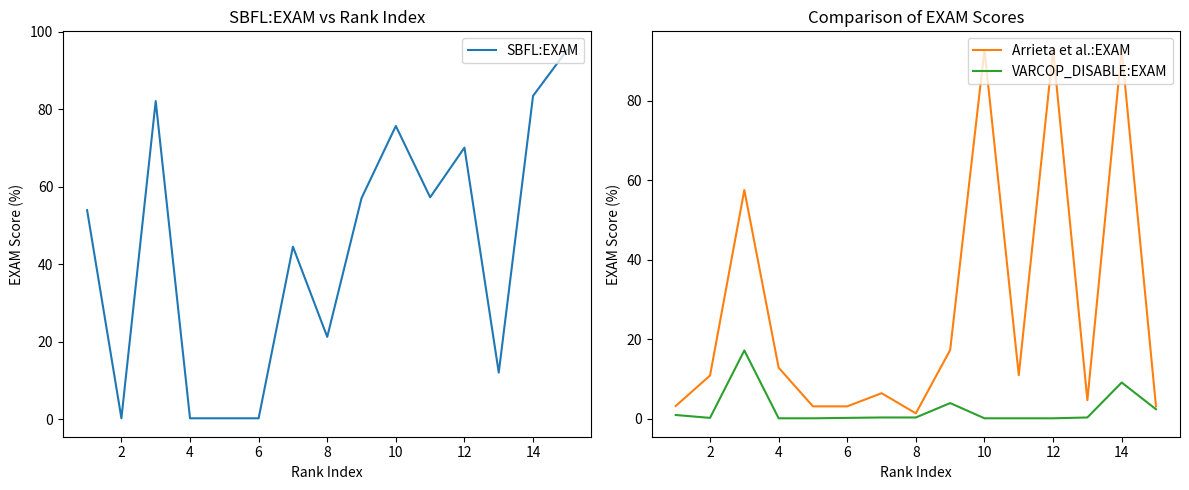

At which category does SBFL:EXAM reach its first local valley?

2